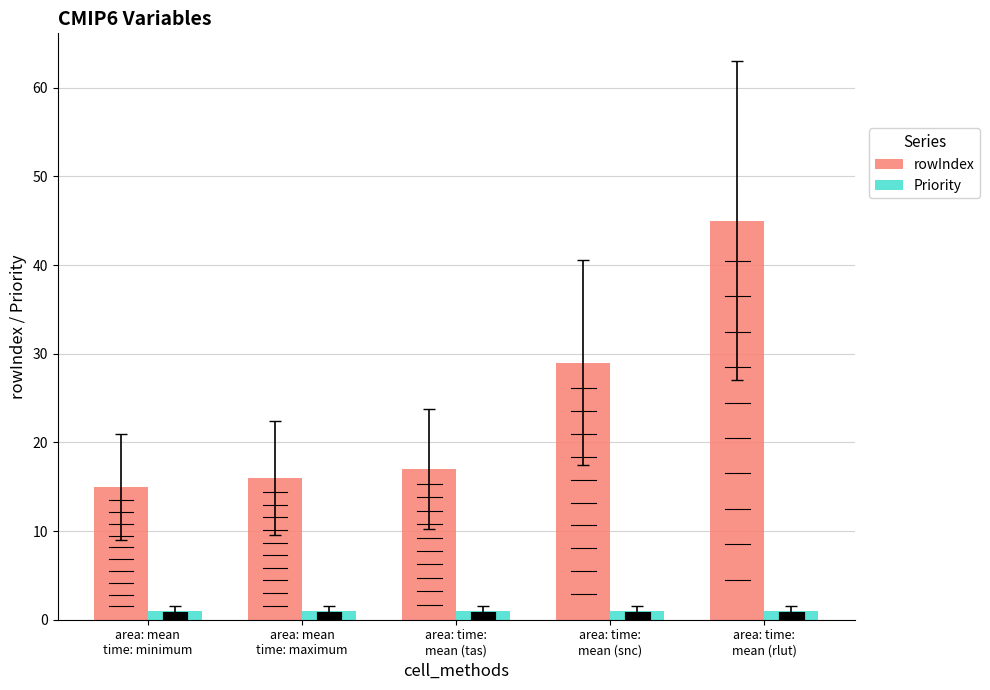

At how many categories does at least one series exceed 28?

2